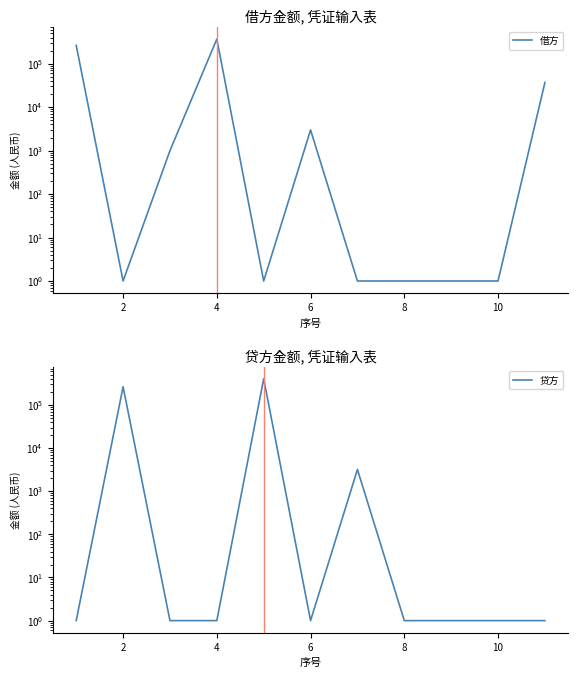

Rank the series by their maximum value, from lowest to highest.

借方, 贷方